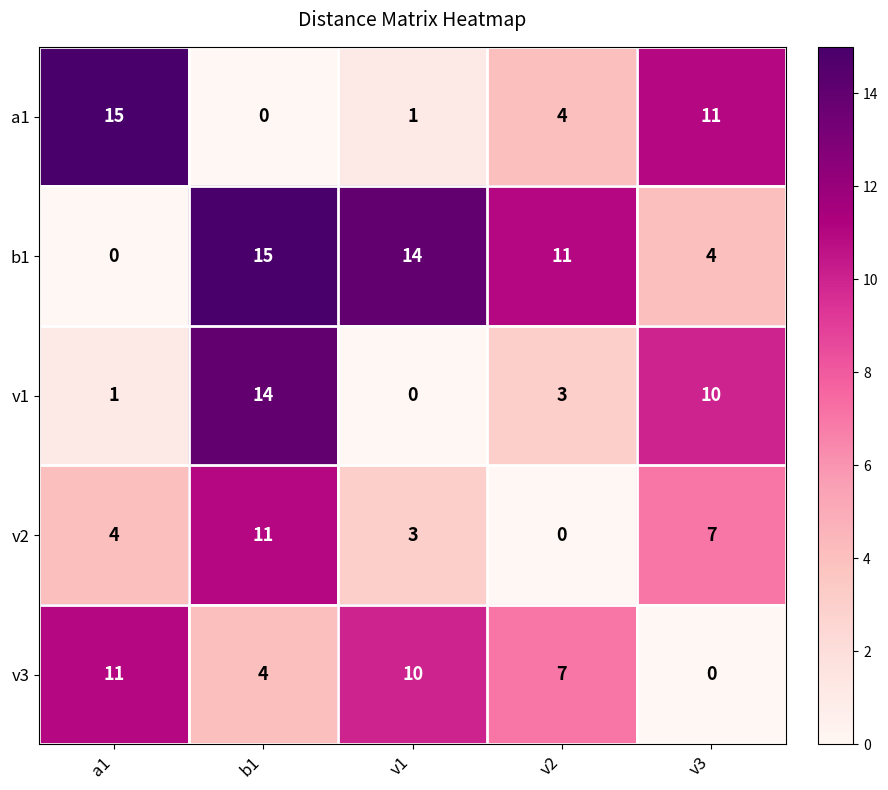

Where does the v1 series first go above 3?

b1